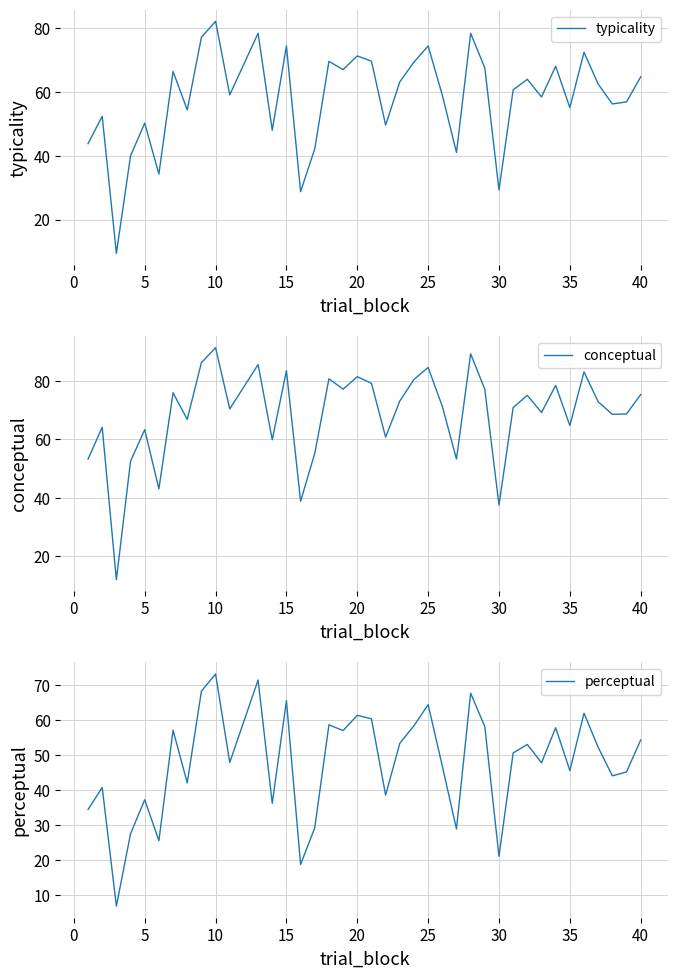

Count the number of data series in this chart.

3